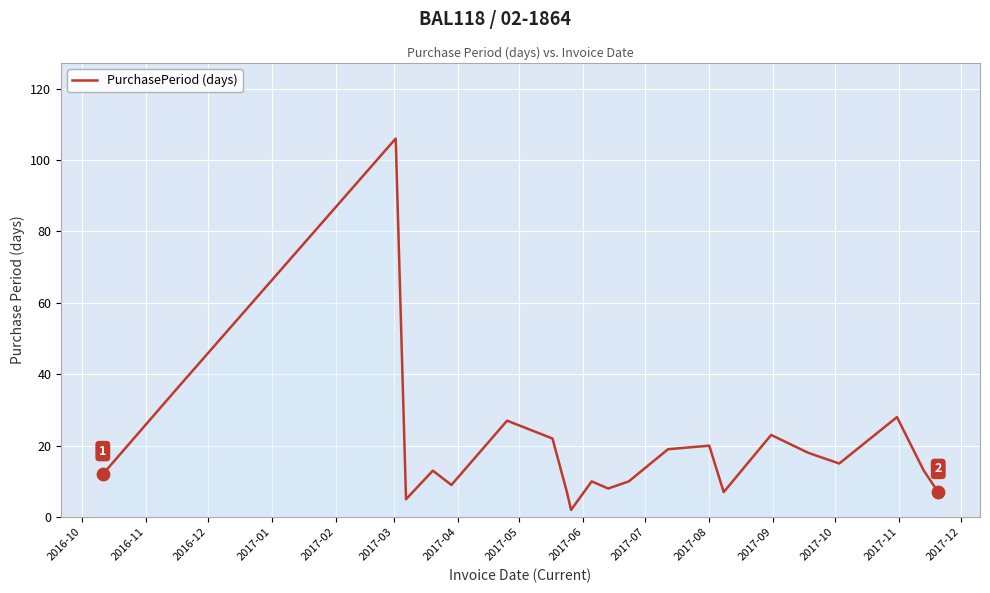

What is the maximum value shown in the chart?

106